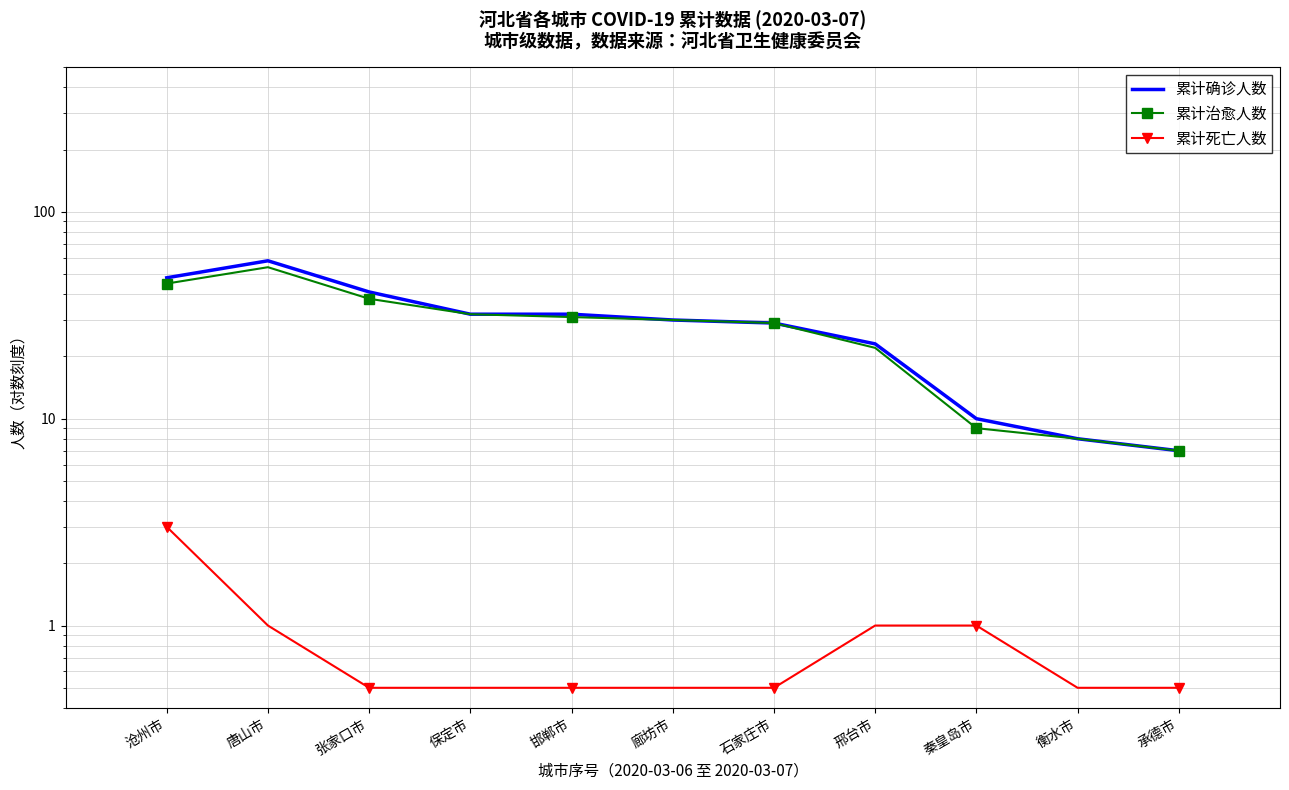

Reading left to right, what are all the values shown in this chart?

累计确诊人数: 48.0	58.0	41.0	32.0	32.0	30.0	29.0	23.0	10.0	8.0	7.0
累计治愈人数: 45.0	54.0	38.0	32.0	31.0	30.0	29.0	22.0	9.0	8.0	7.0
累计死亡人数: 3.0	1.0	0.5	0.5	0.5	0.5	0.5	1.0	1.0	0.5	0.5